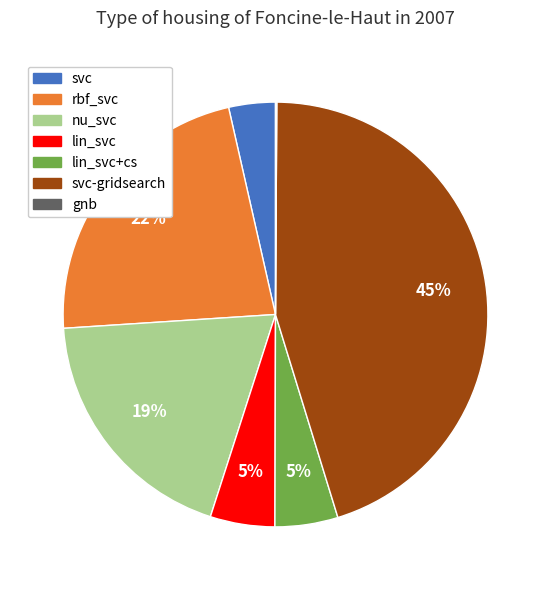

To the nearest percent, what is the difference between the largest and smallest slice percentages?

45%